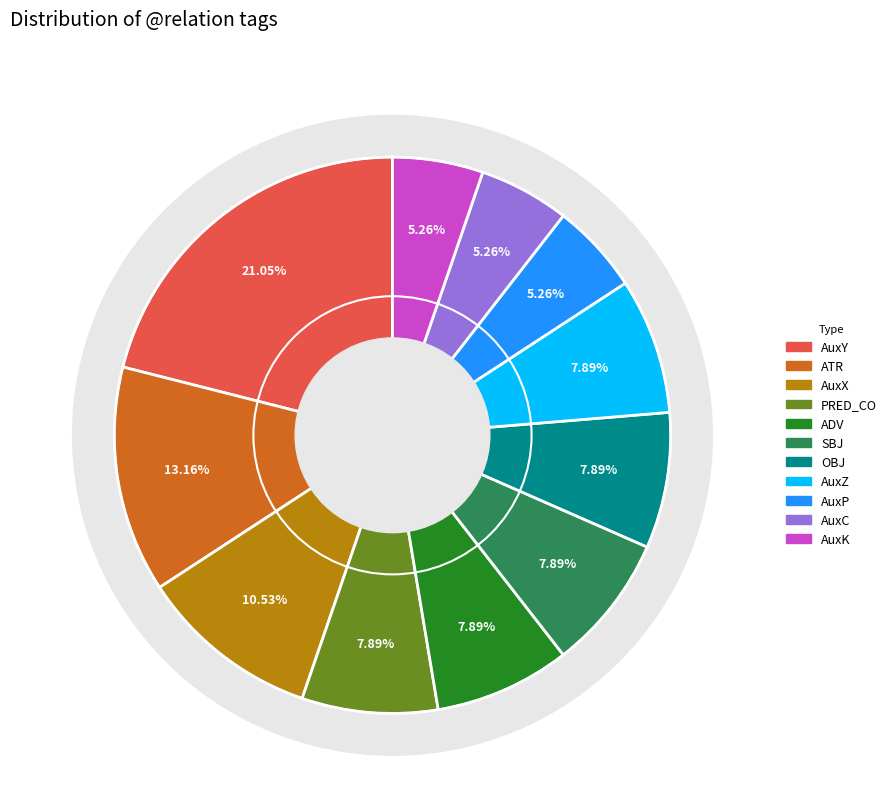

Is the sum of AuxK and PRED_CO greater than half?

No